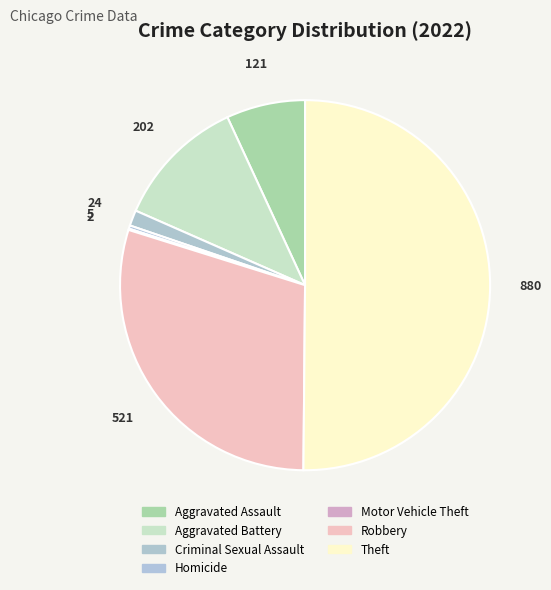

What is the ratio of the value at Aggravated Battery to the value at Criminal Sexual Assault?

8.4